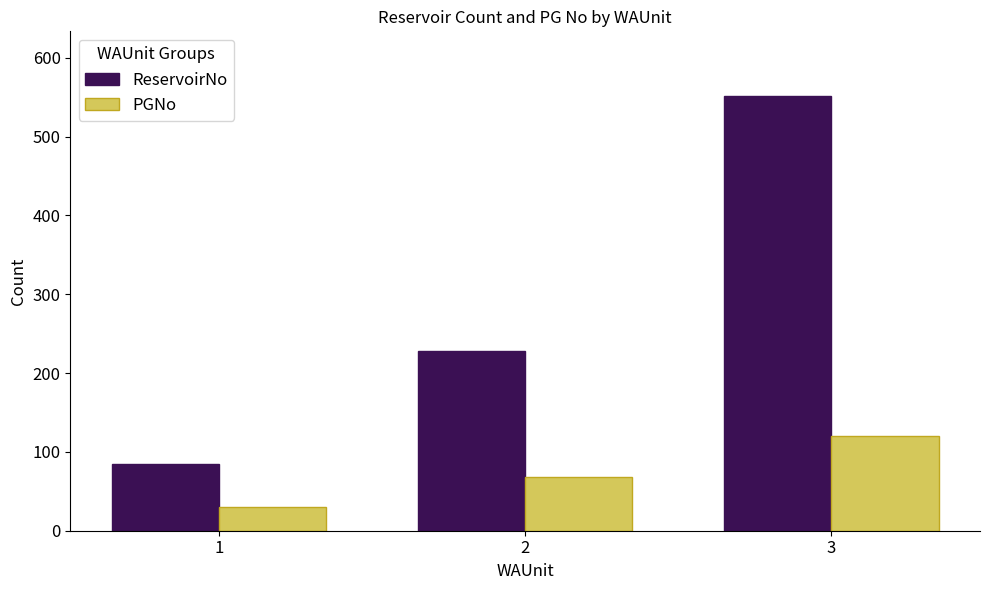

Between 1 and 2, which series saw the biggest shift?

ReservoirNo